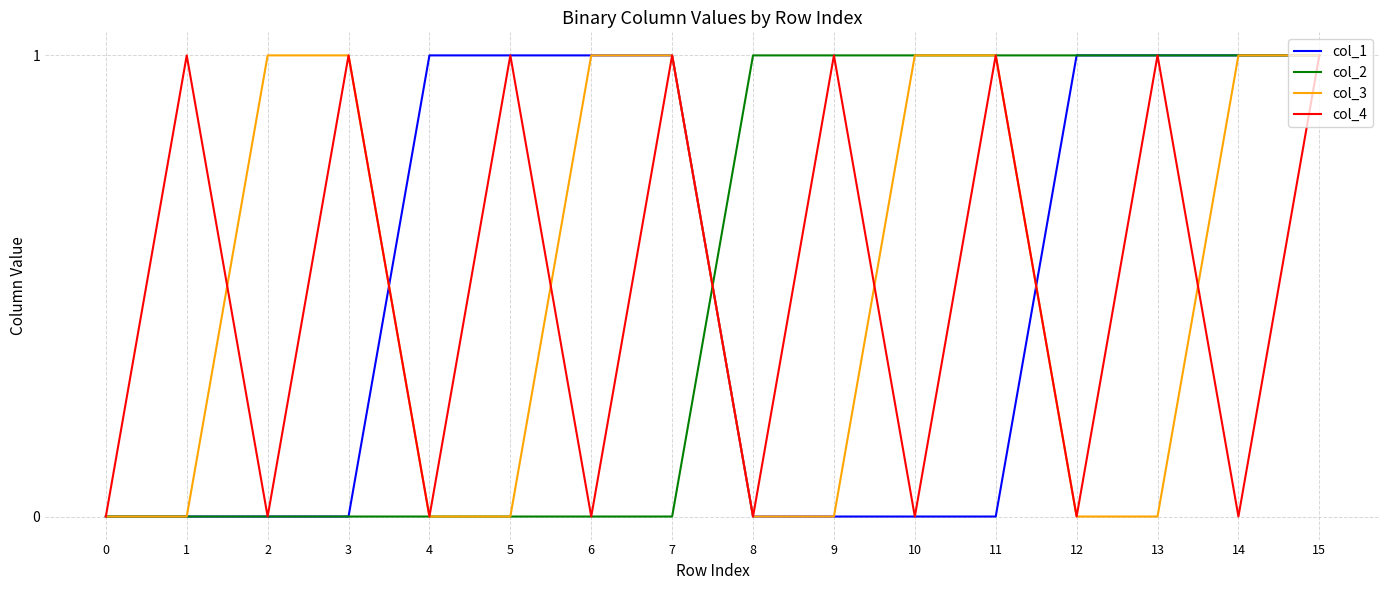

At which category is the sum across all series the highest?

15